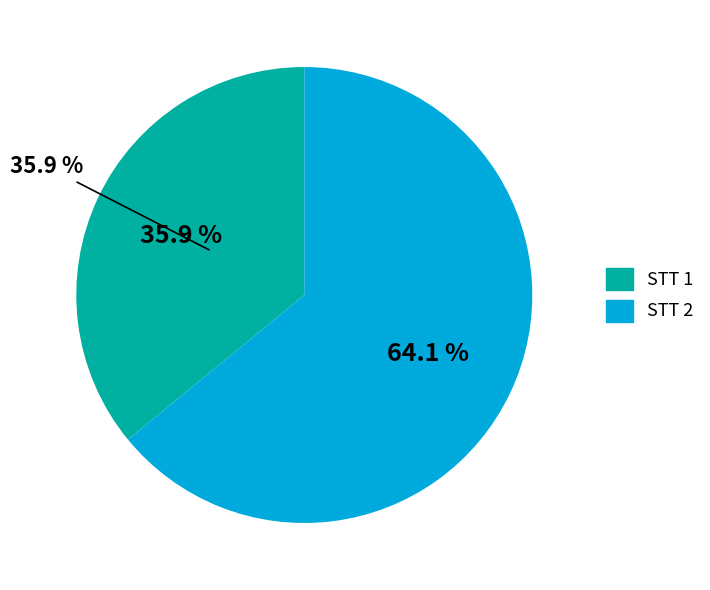

To the nearest percent, what percentage of the pie is 1?

36%